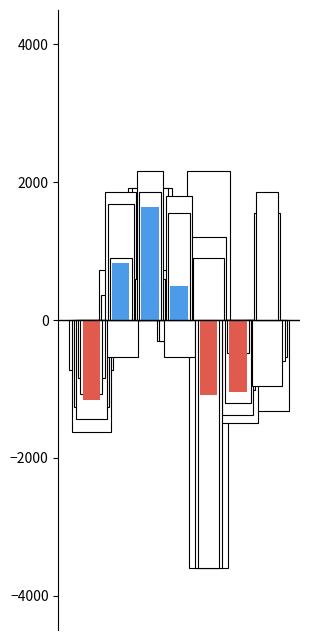

Reading left to right, extract all data points from this chart.

jedit.csv: -720.0	720.0	1920.0	-300.0	2160.0	-720.0	-1320.0
open-media-library.csv: -1620.0	360.0	1380.0	-300.0	-3600.0	-1500.0	-540.0
jatlas.csv: -1260.0	-540.0	1920.0	720.0	1200.0	-1020.0	-600.0
jam-daq.csv: -1440.0	1860.0	600.0	-540.0	900.0	-1380.0	-960.0
chrysalis.csv: -840.0	1680.0	2160.0	1800.0	-3600.0	-1200.0	1560.0
jahshaka.csv: -1080.0	900.0	1860.0	1560.0	-3600.0	-480.0	1860.0